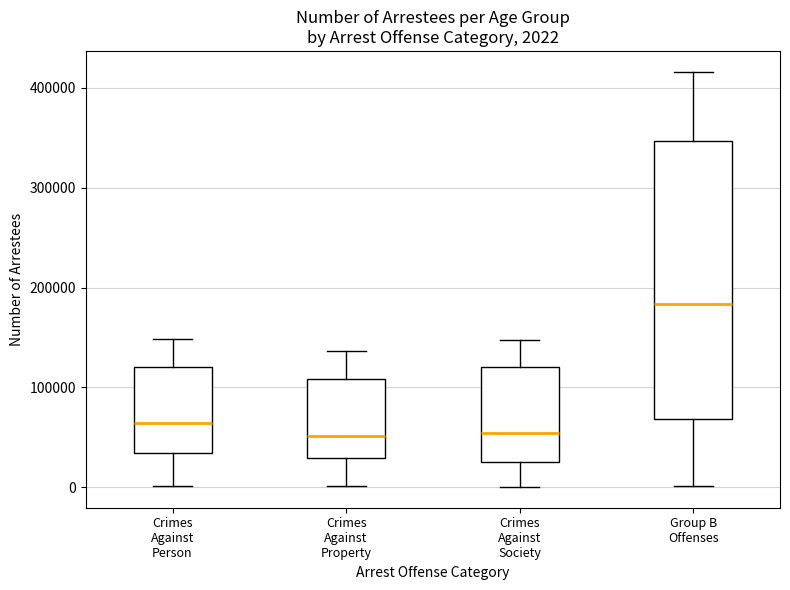

Which box's median line is the highest?

Group B Offenses